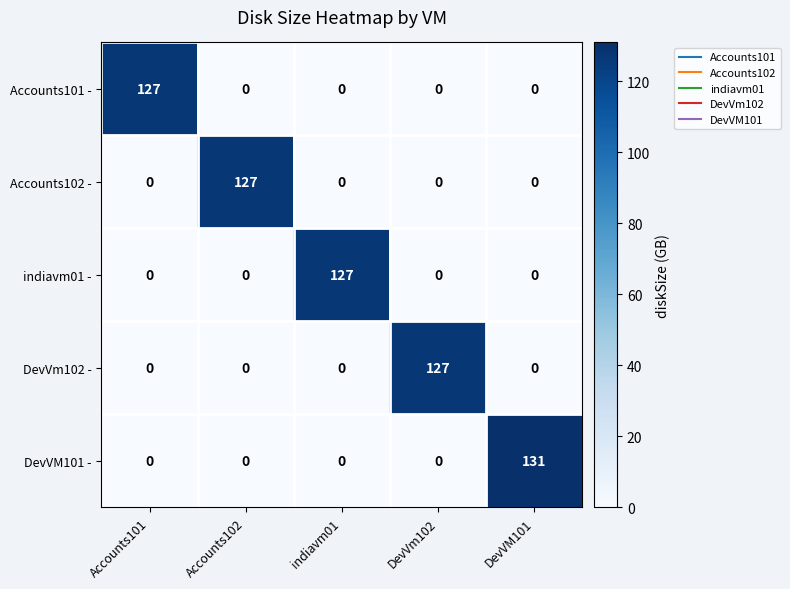

The value of Accounts101 - at Accounts101 is 191. True or false?

False